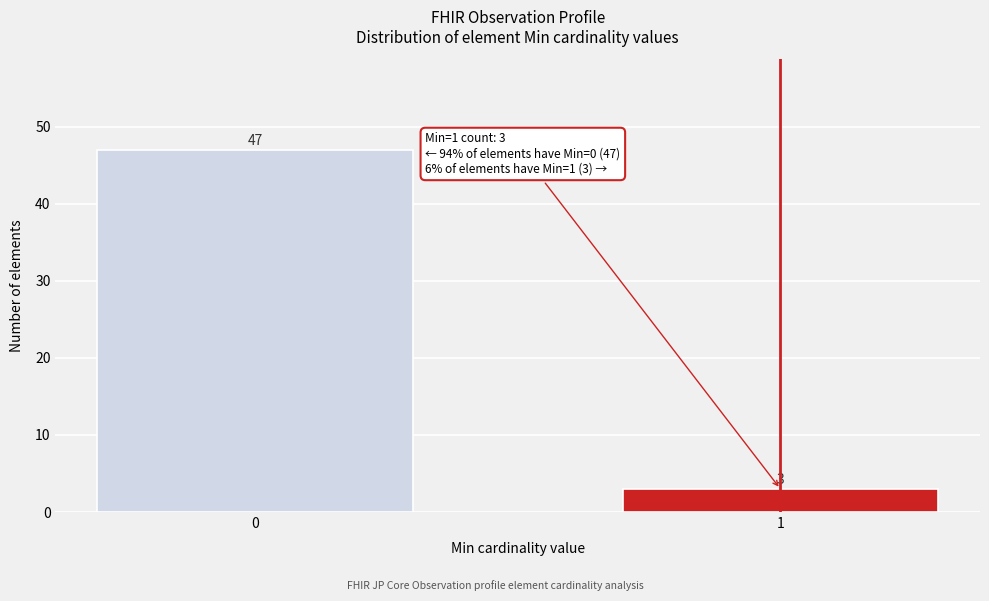

Reading left to right, what are all the values shown in this chart?

0=47	1=3